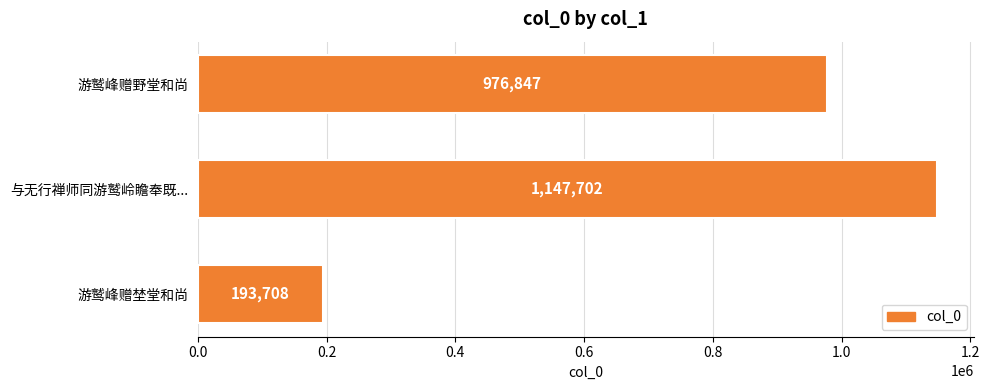

What is the ratio of the value at 与无行禅师同游鹫岭瞻奉既... to the value at 游鹫峰赠埜堂和尚?

5.9